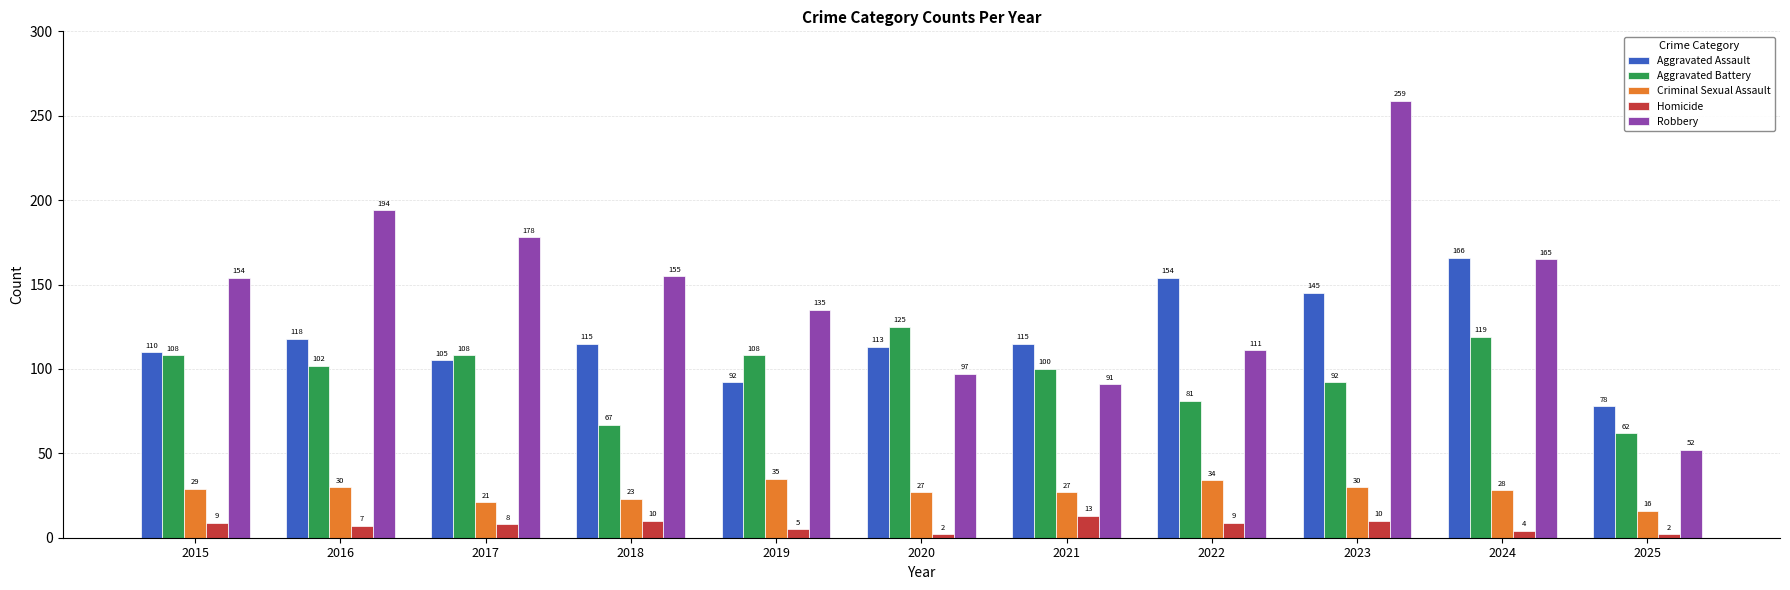

What is the sum of the Aggravated Battery values at 2020 and 2018?

192